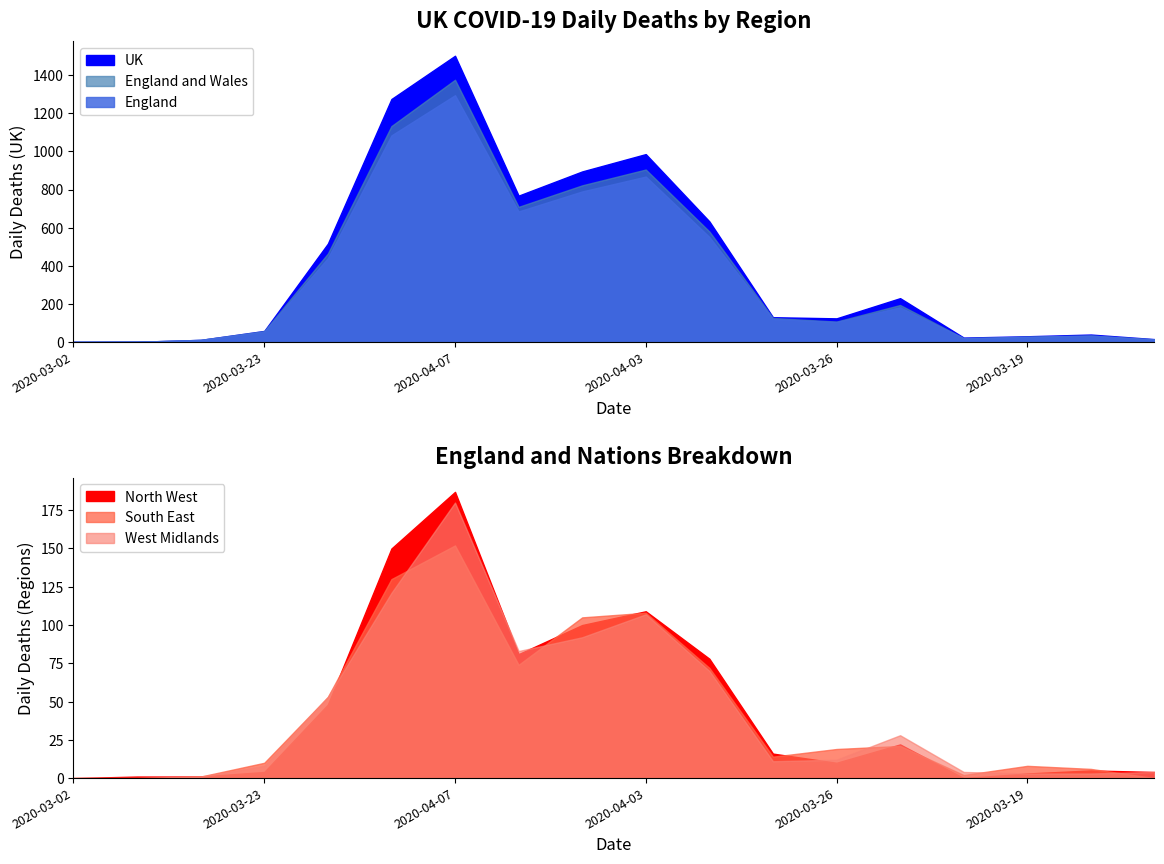

True or false: South East has a value of 96 at 2020-03-09.

False